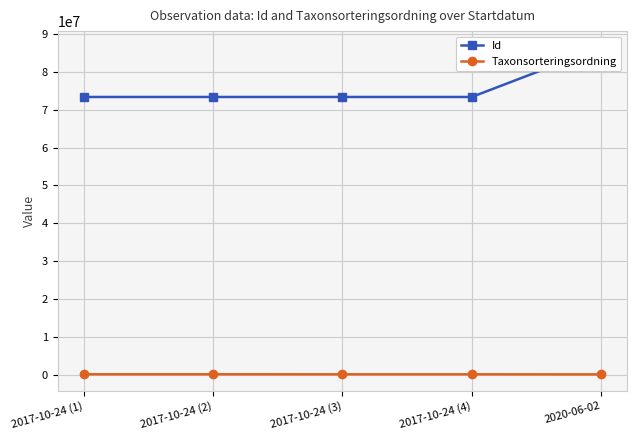

What is the minimum value for Id?

73359676